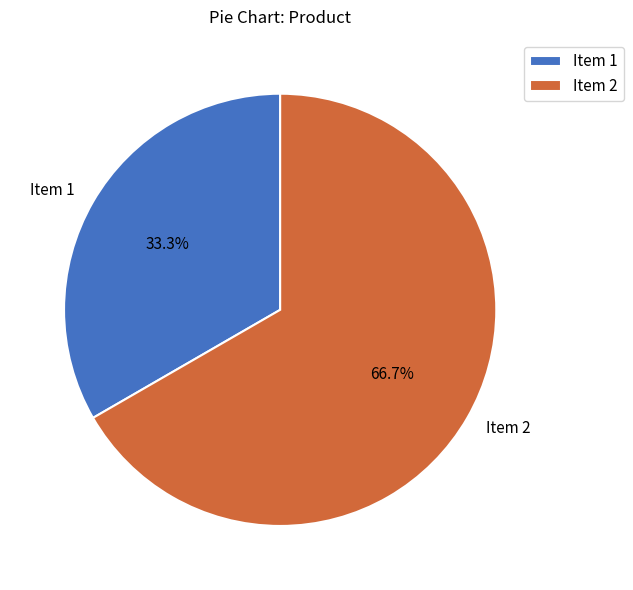

The Item 2 slice represents 58% of the pie. True or false?

False